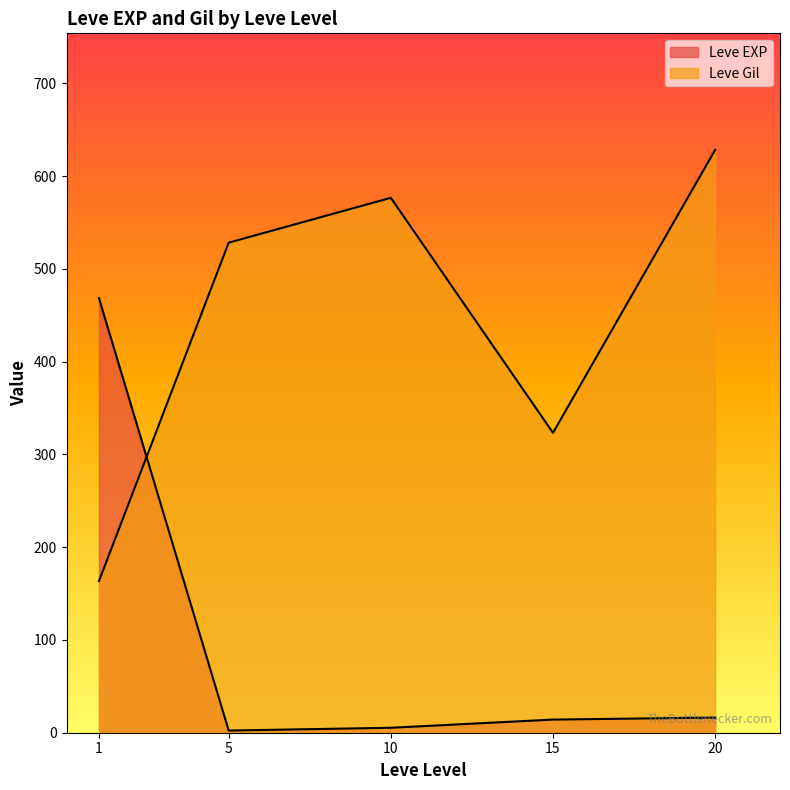

How many lines are shown in the chart?

2